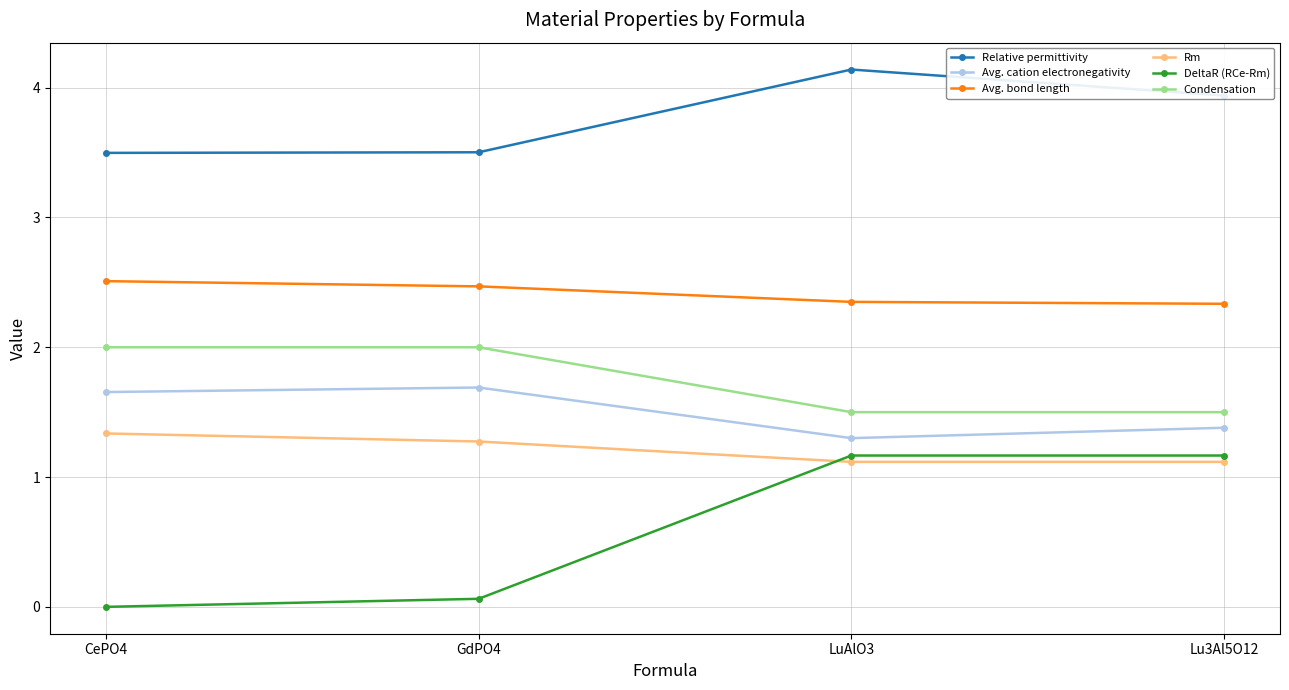

What is the average value of the DeltaR (RCe-Rm) series?

0.6